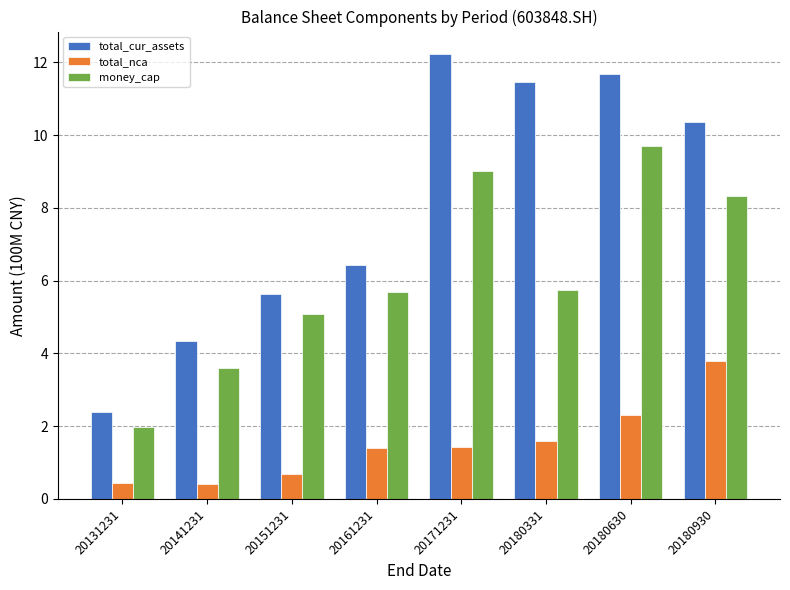

Which series has the widest spread of values?

total_cur_assets